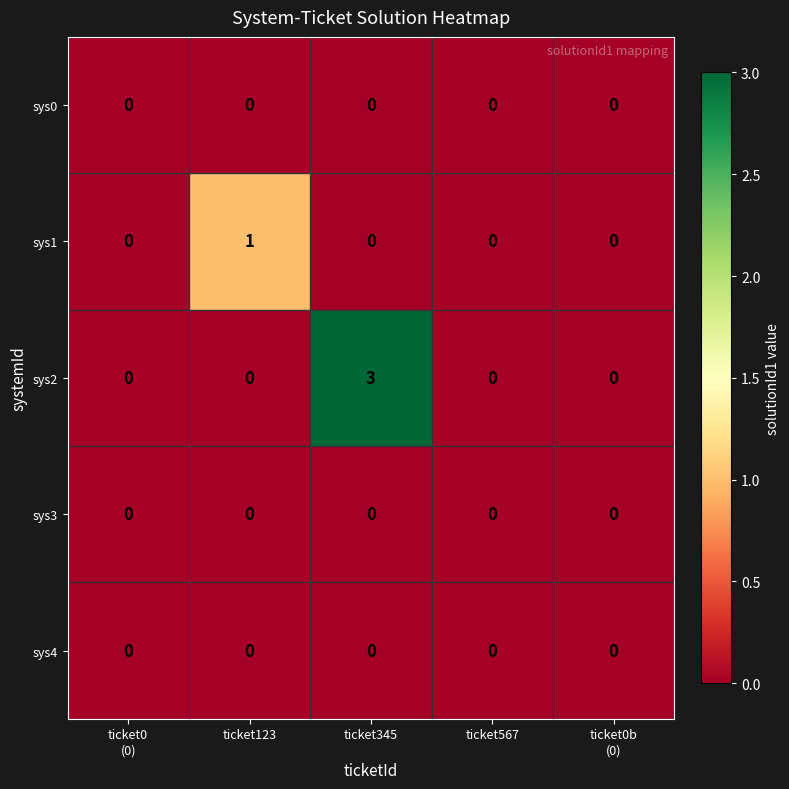

Reading left to right, extract all data points from this chart.

sys0: 0	0	0	0	0
sys1: 0	1	0	0	0
sys2: 0	0	3	0	0
sys3: 0	0	0	0	0
sys4: 0	0	0	0	0